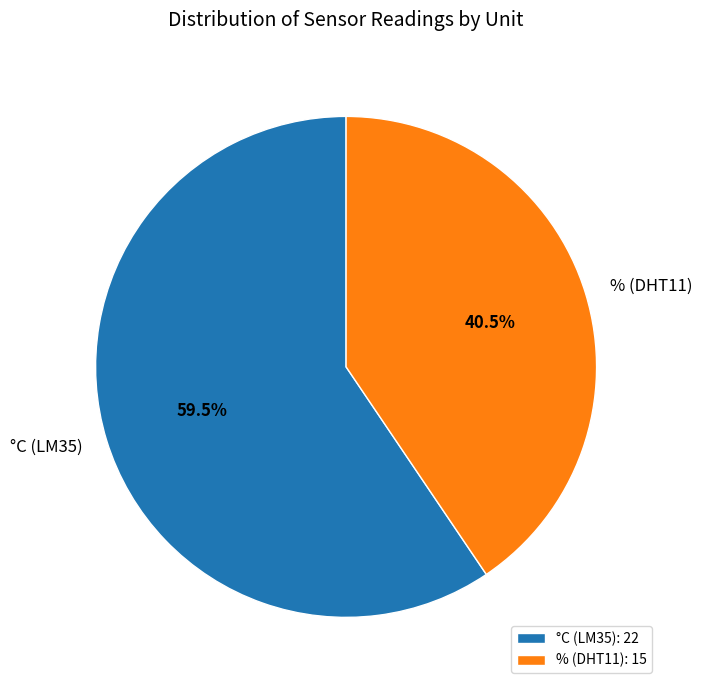

Is % (DHT11) the majority of the pie?

No